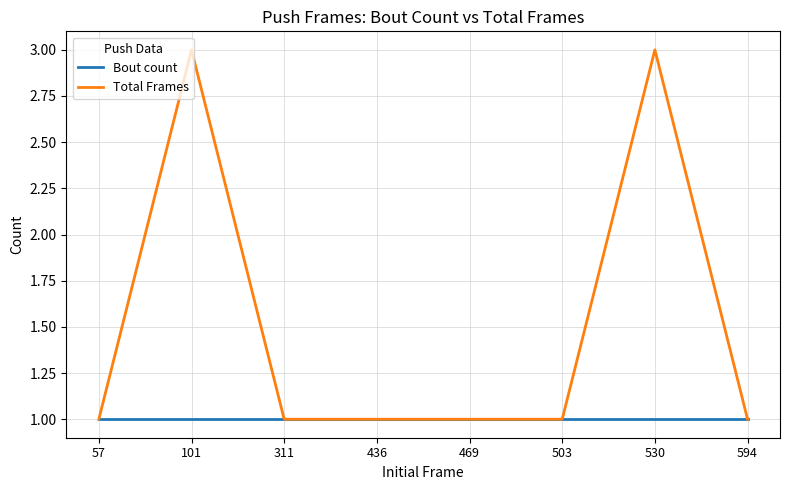

What value does the Total Frames series have at 530?

3